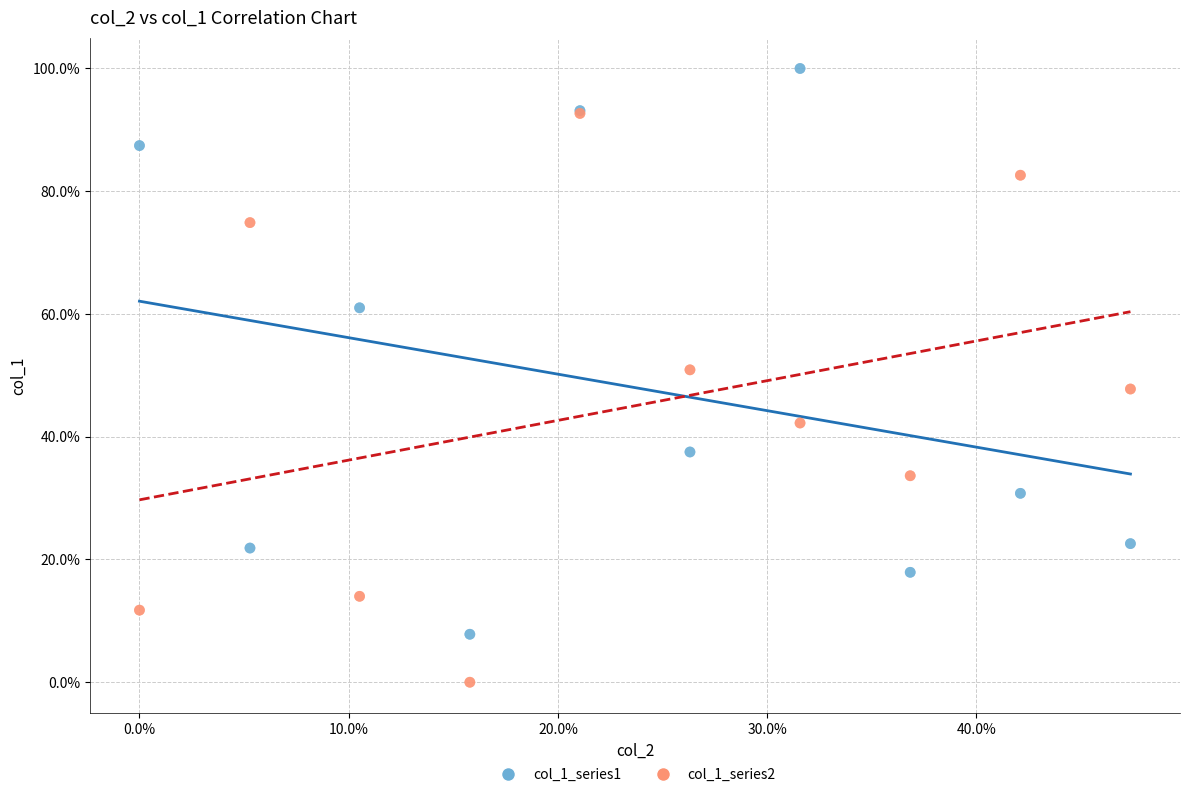

What are all the series names shown in the legend?

col_1_series1, col_1_series2